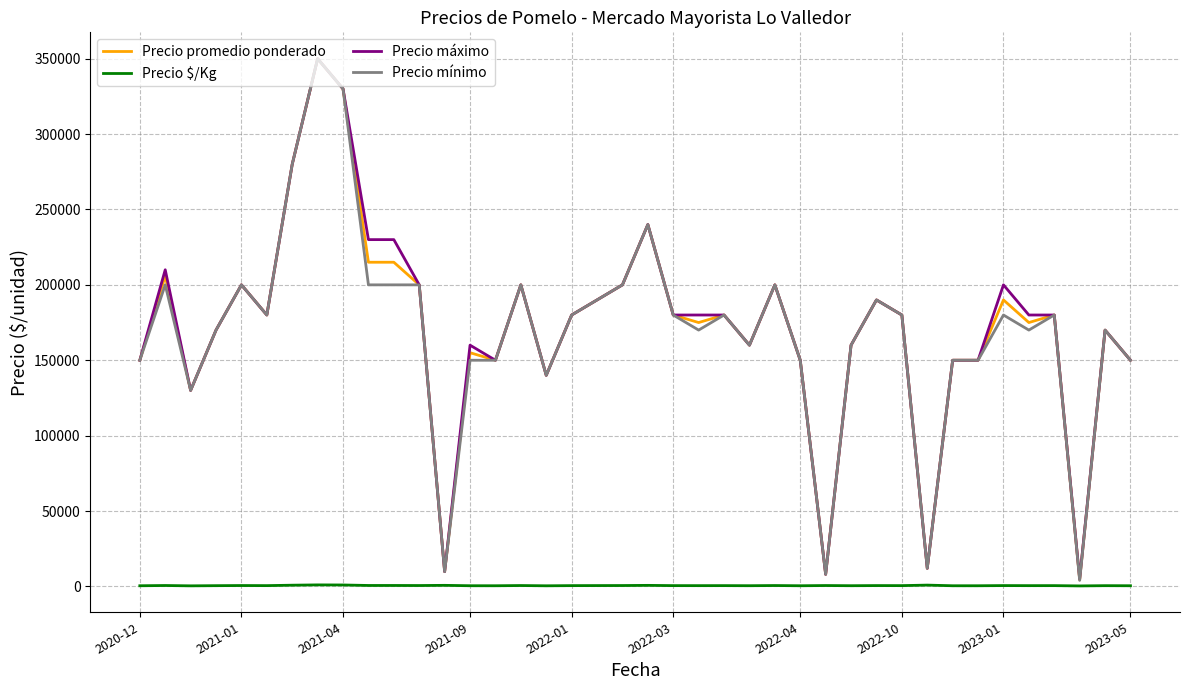

What is the maximum value for Precio mínimo?

350000